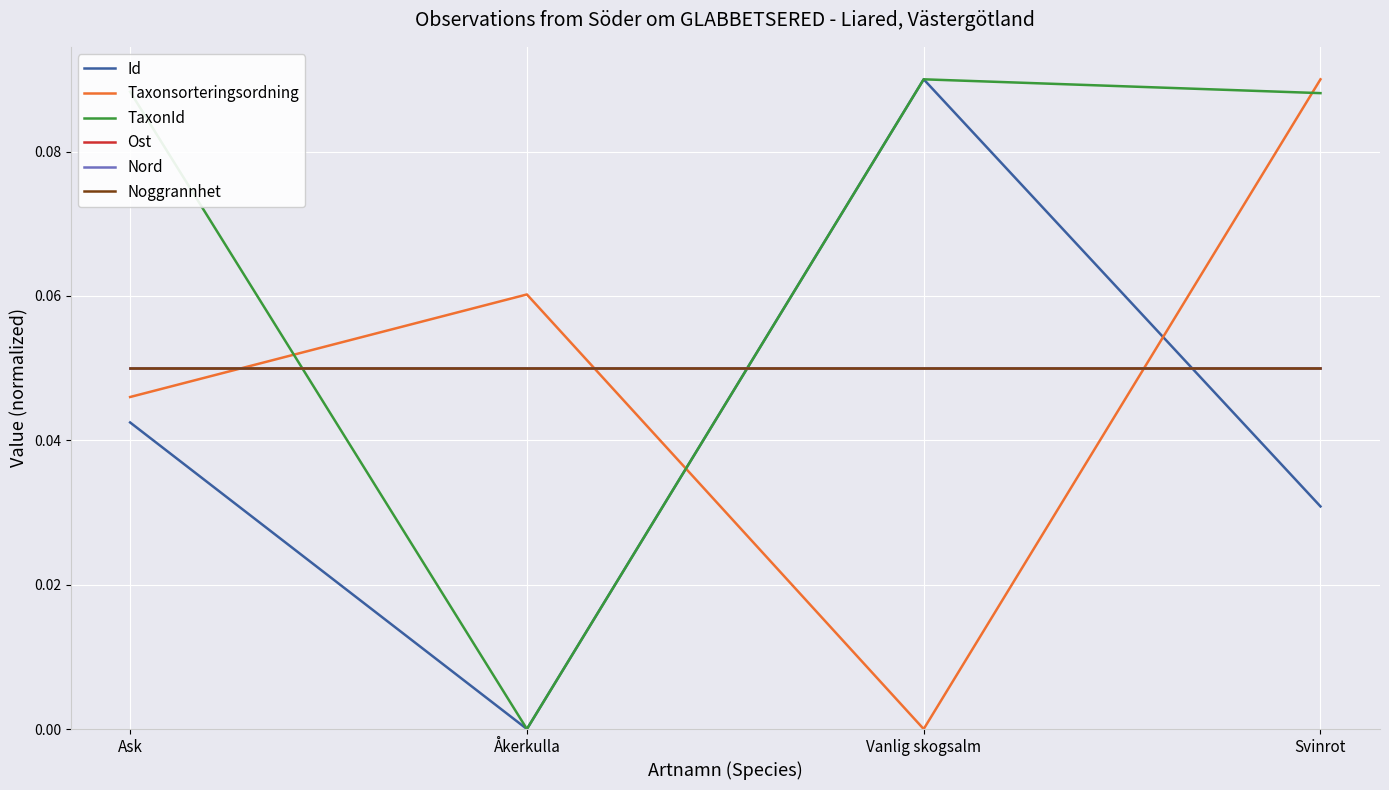

At which category is the sum across all series the highest?

Svinrot